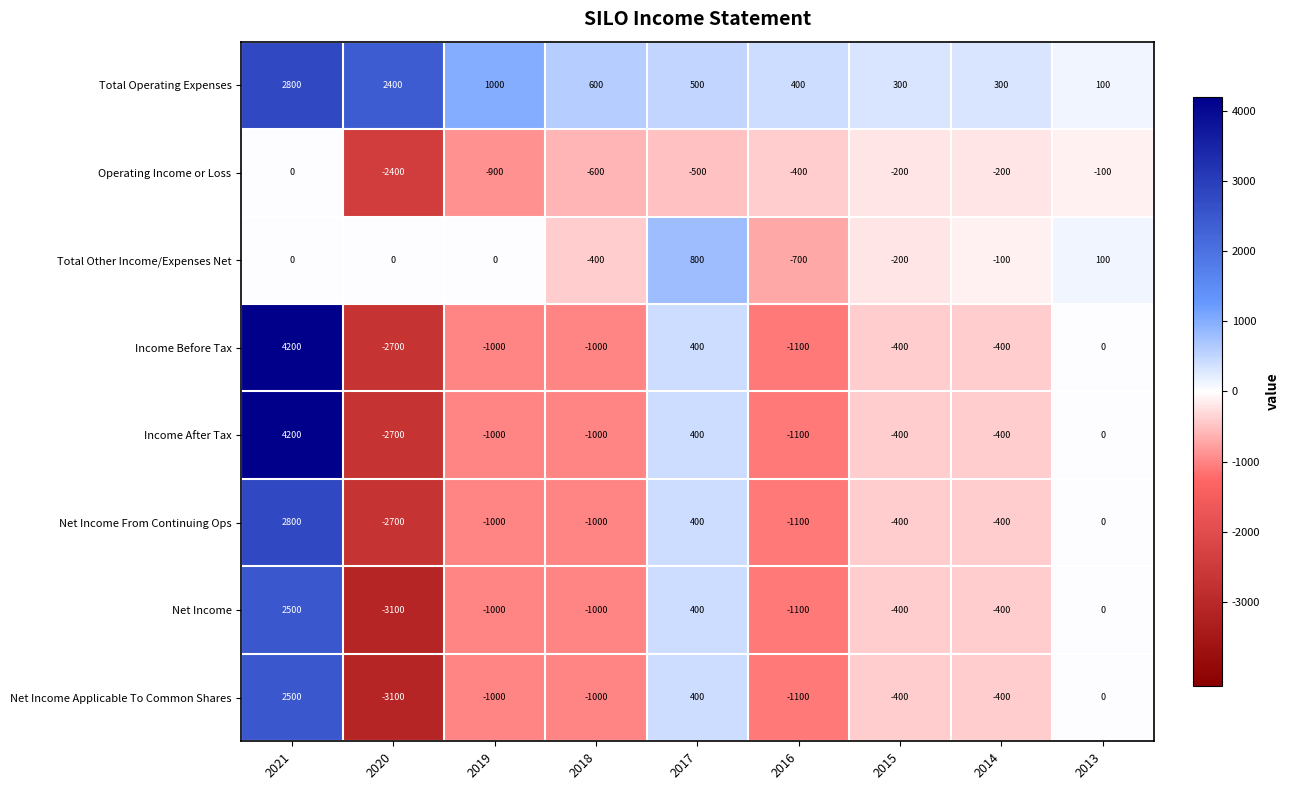

What value does the Total Other Income/Expenses Net series have at 2014?

-100